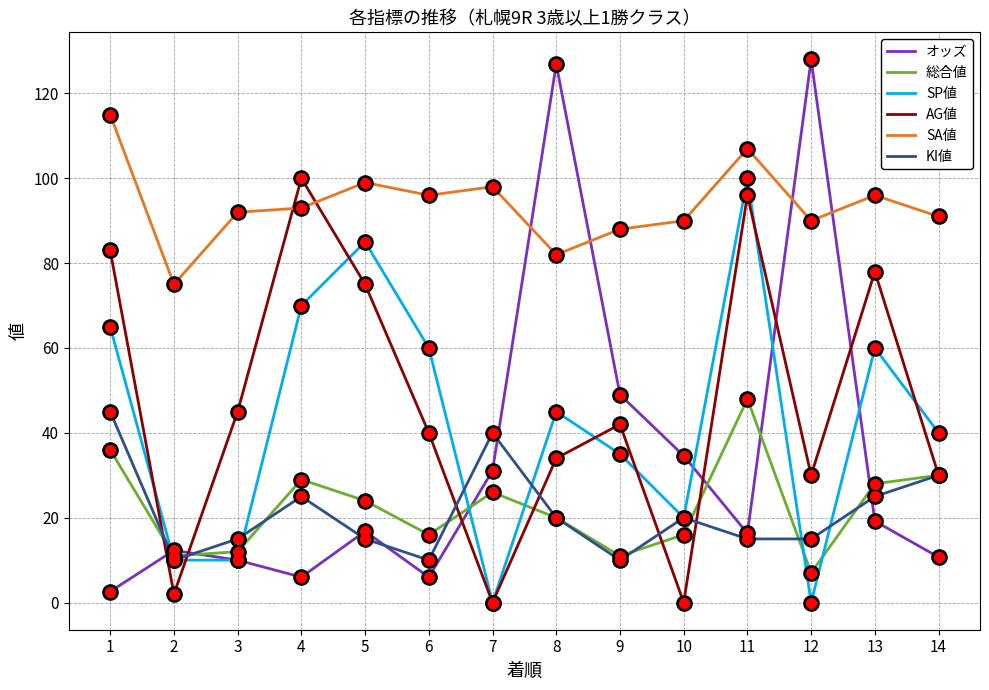

What is the total value across all series at 9?

235.0